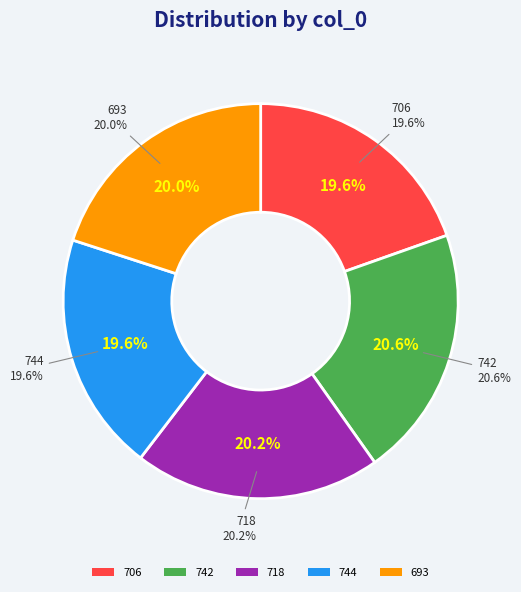

What percentage do 706 and 742 together represent?

40.2%